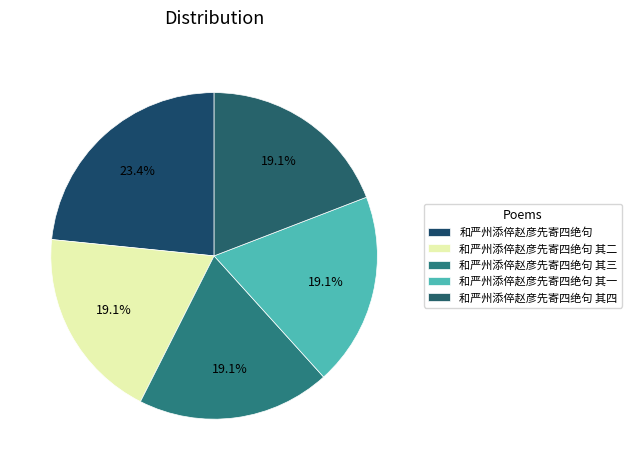

Does any single category account for the majority?

No